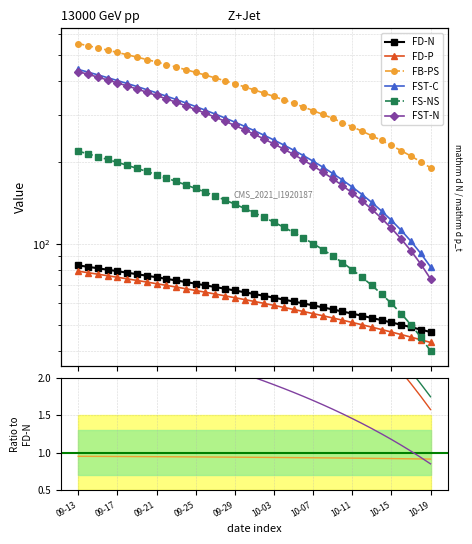

True or false: FS-NS has more than 2 points higher than both neighbors.

False